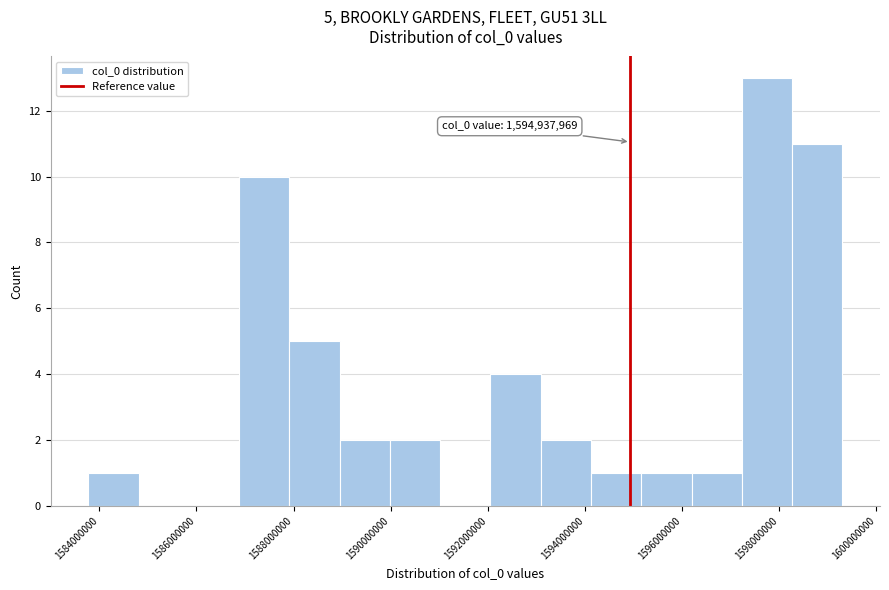

Which range on the x-axis has the tallest bar?

1597200000 to 1598200000